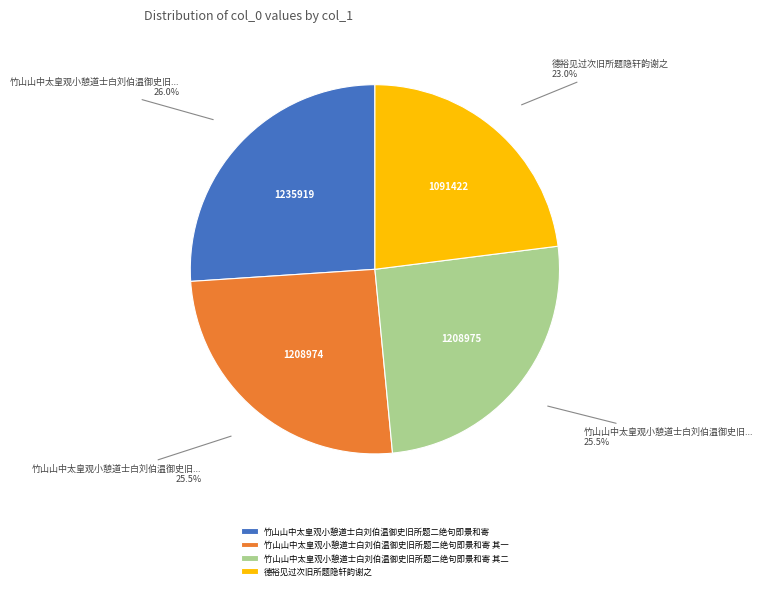

Between 德裕见过次旧所题隐轩韵谢之 and 竹山山中太皇观小憩道士白刘伯温御史旧所题二绝句即景和寄, which is larger?

竹山山中太皇观小憩道士白刘伯温御史旧所题二绝句即景和寄